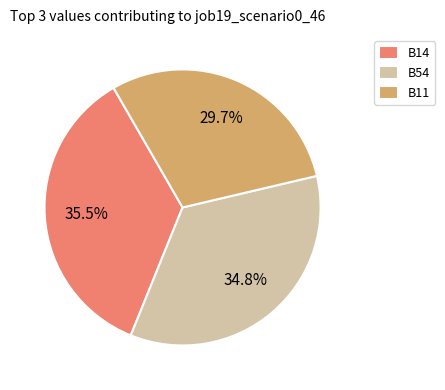

To the nearest percent, what is the combined percentage of B14 and B54?

70%